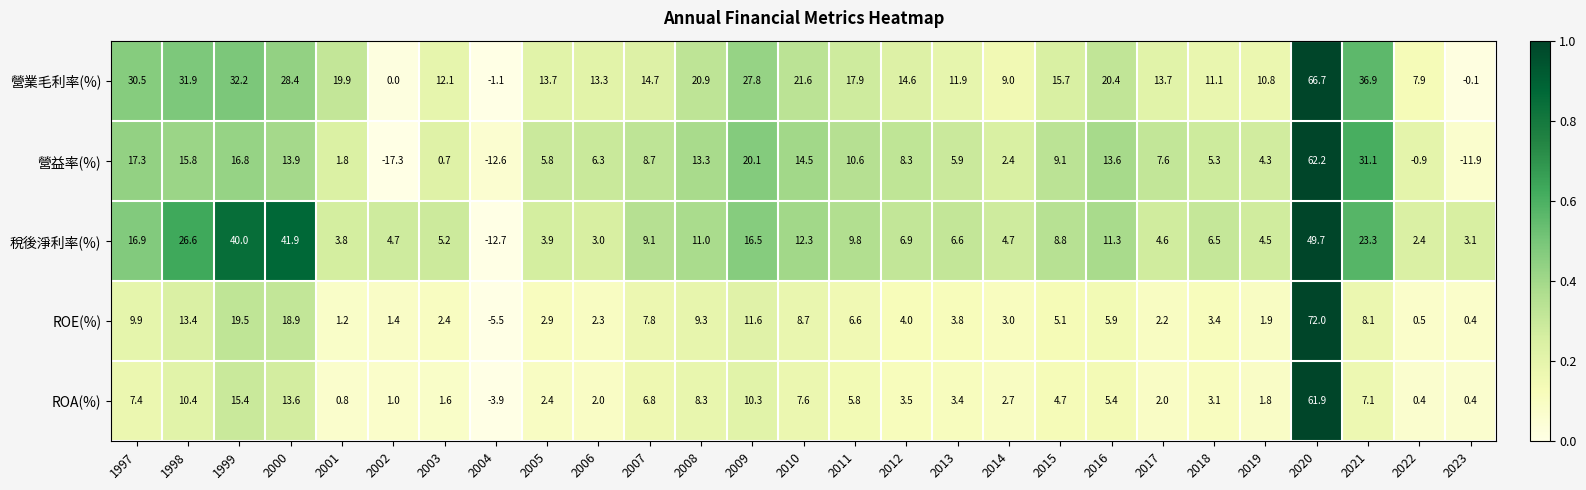

Which series has the largest total across all categories?

營業毛利率(%)